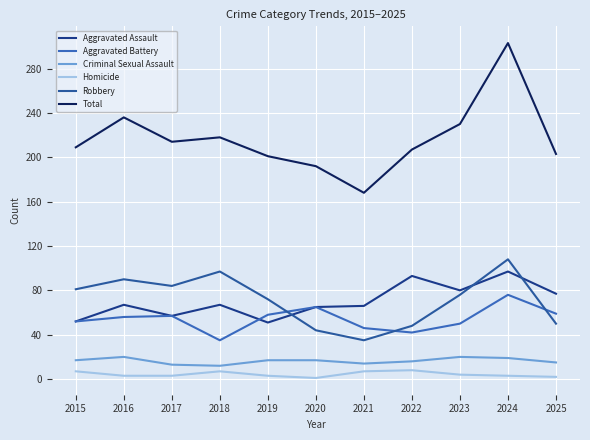

The Robbery series shows 127 at 2015. True or false?

False